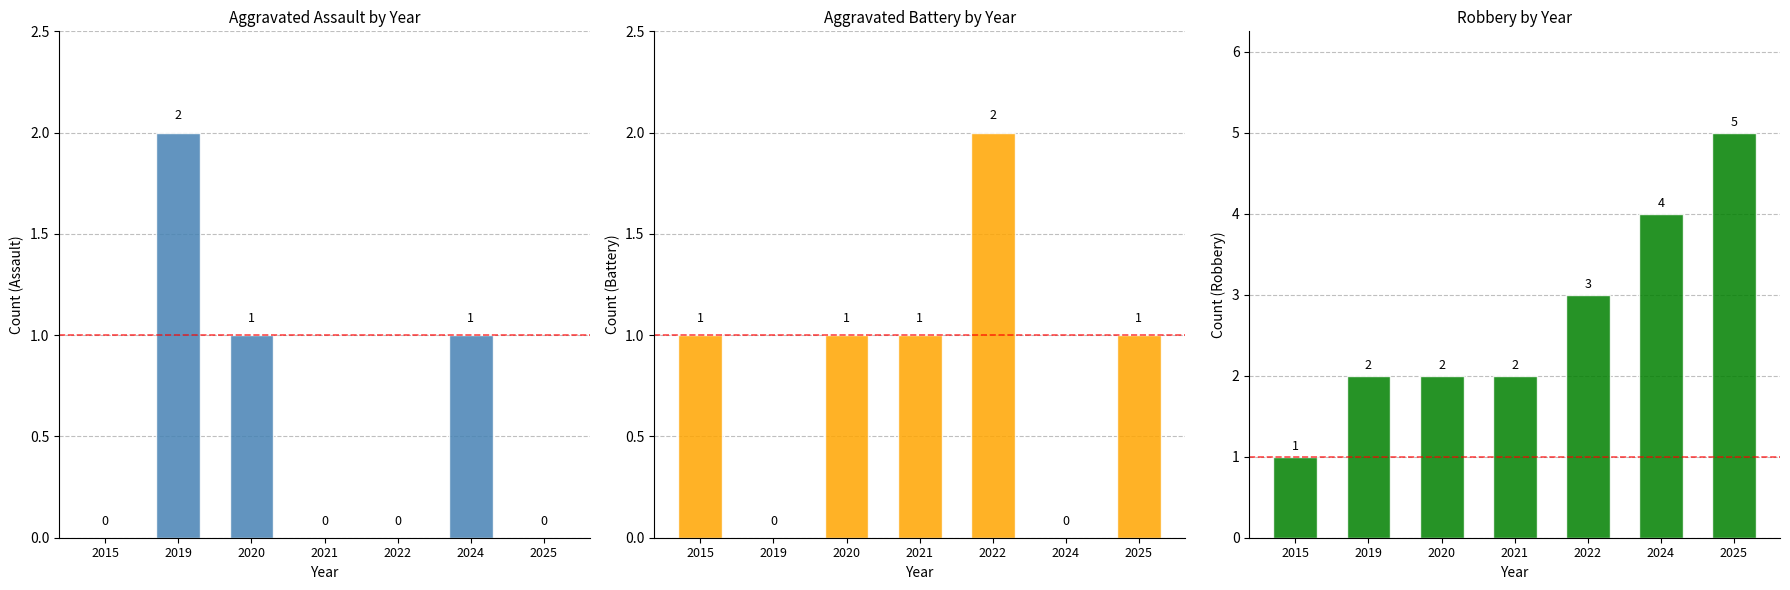

Where is Robbery nearest to the value 3?

2022